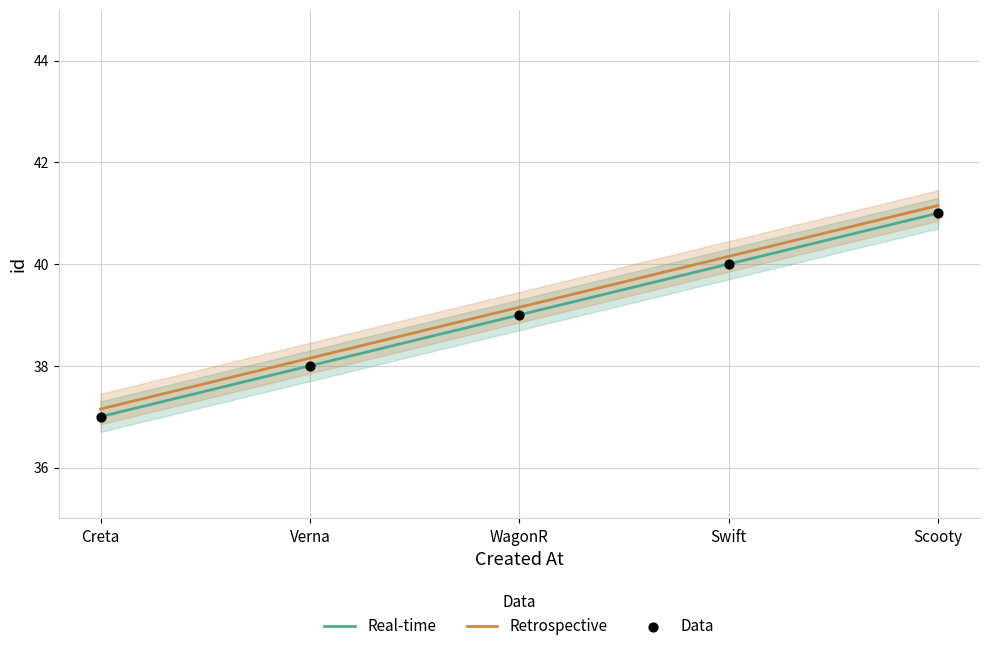

Is the value of Real-time at Scooty greater than the value of Retrospective at Verna?

Yes